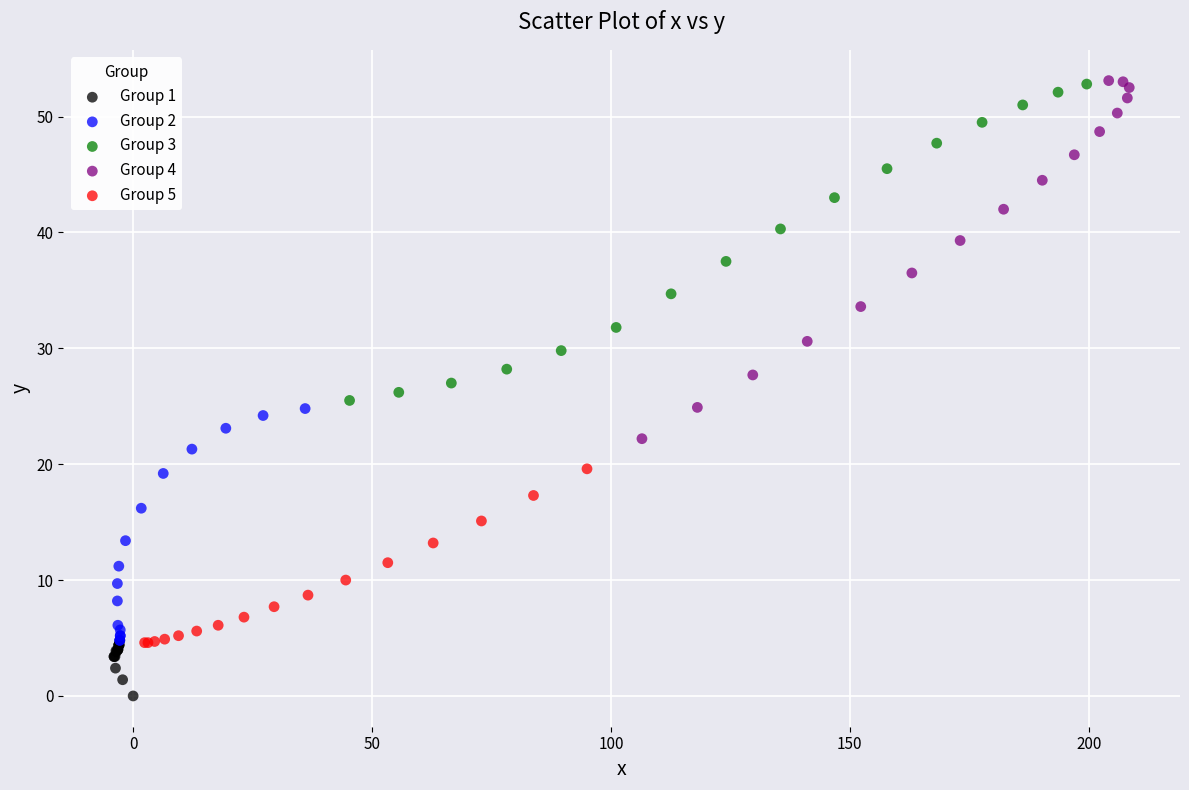

What are all the series names shown in the legend?

Group 1, Group 2, Group 3, Group 4, Group 5